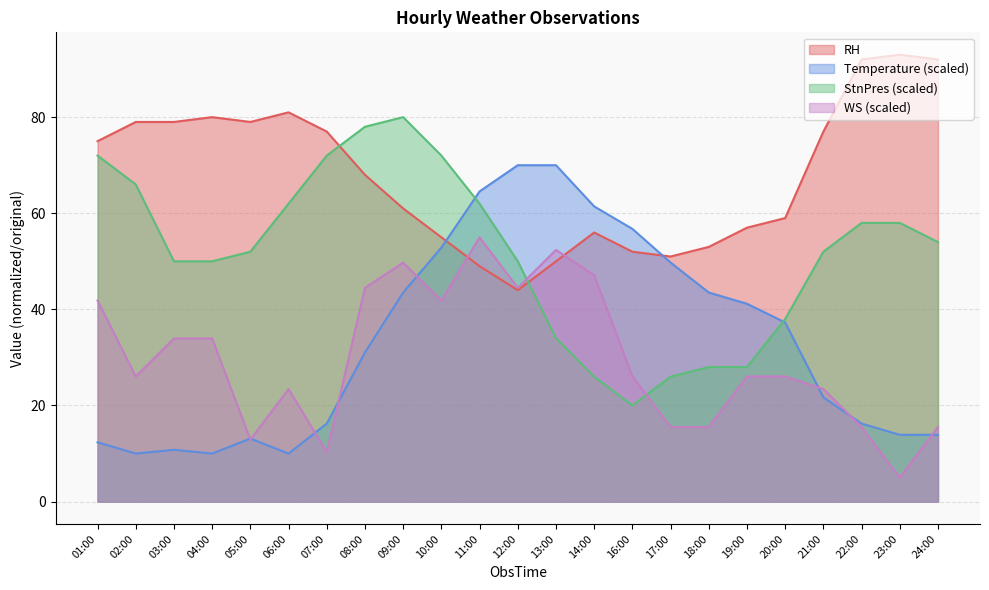

Rank the series by their maximum value, from highest to lowest.

RH, StnPres (scaled), Temperature (scaled), WS (scaled)